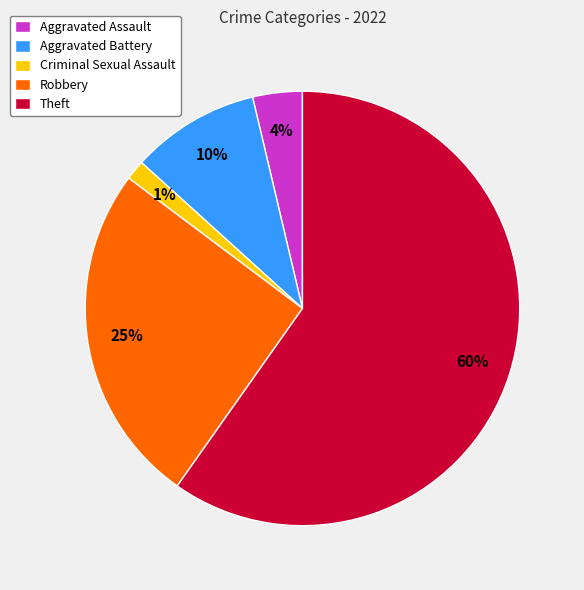

Rank the categories by value from lowest to highest.

Criminal Sexual Assault, Aggravated Assault, Aggravated Battery, Robbery, Theft